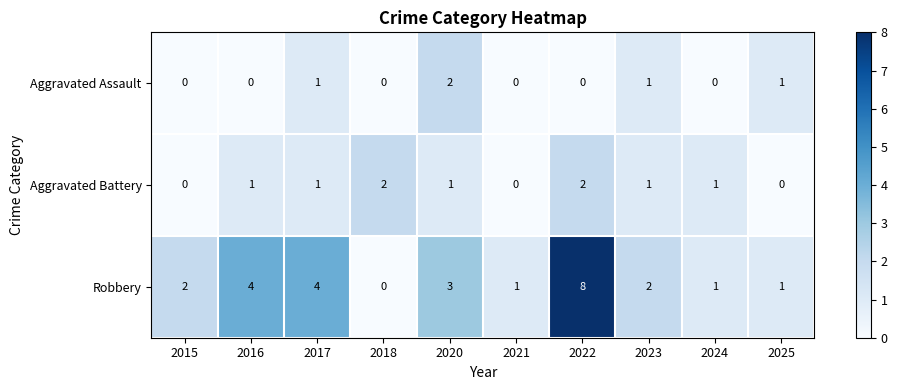

Reading left to right, extract all data points from this chart.

Aggravated Assault: 0	0	1	0	2	0	0	1	0	1
Aggravated Battery: 0	1	1	2	1	0	2	1	1	0
Robbery: 2	4	4	0	3	1	8	2	1	1